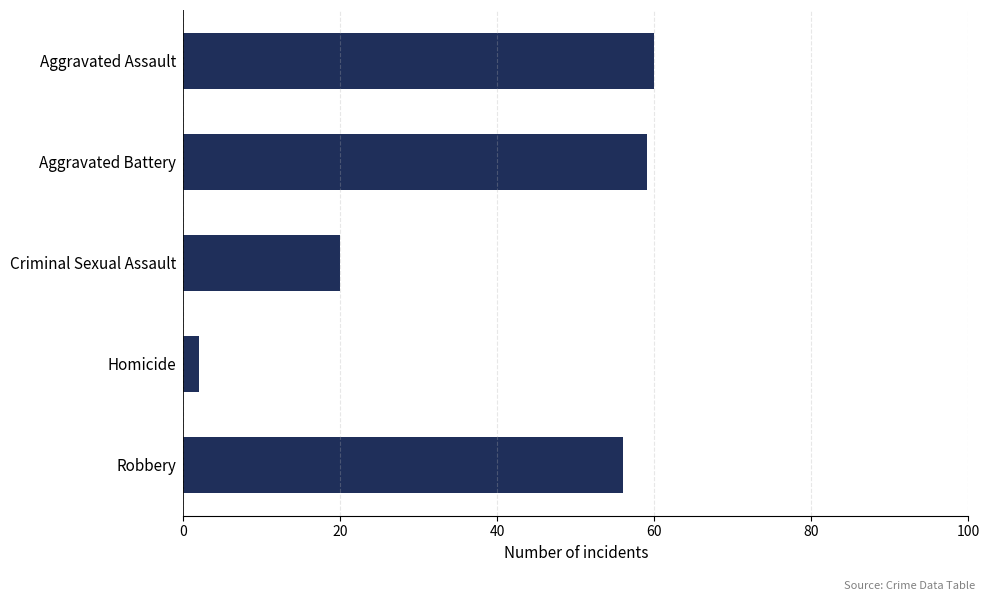

What is the label of the 1st bar from the bottom?

Robbery